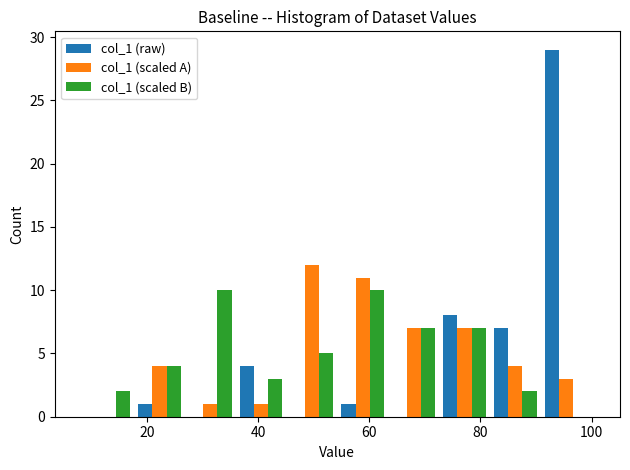

In the col_1 (scaled A) series, which range on the x-axis has the tallest bar?

46 to 54